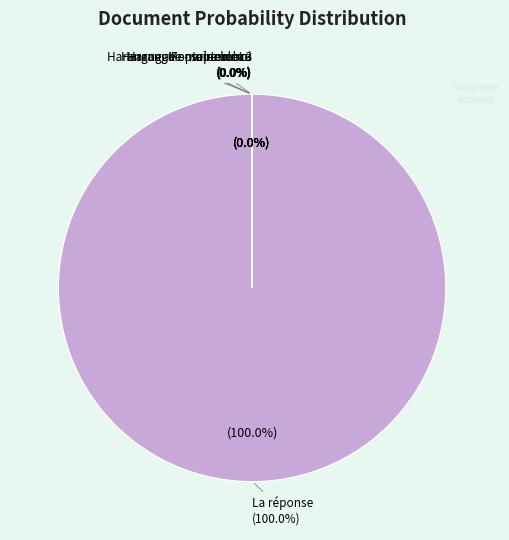

Is there a majority slice in this chart?

Yes